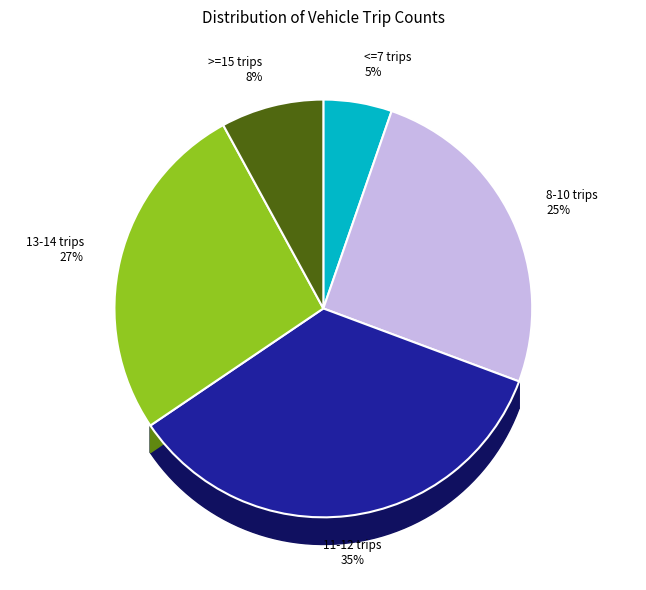

How many slices are in this pie chart?

5